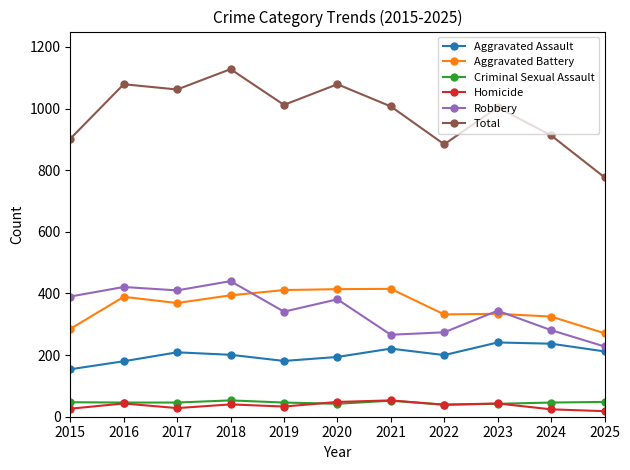

True or false: Robbery has more than 1 points higher than both neighbors.

True